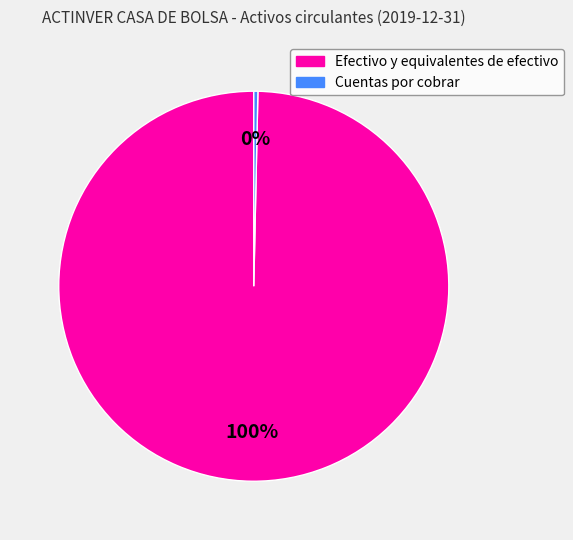

Is Cuentas por cobrar the majority of the pie?

No